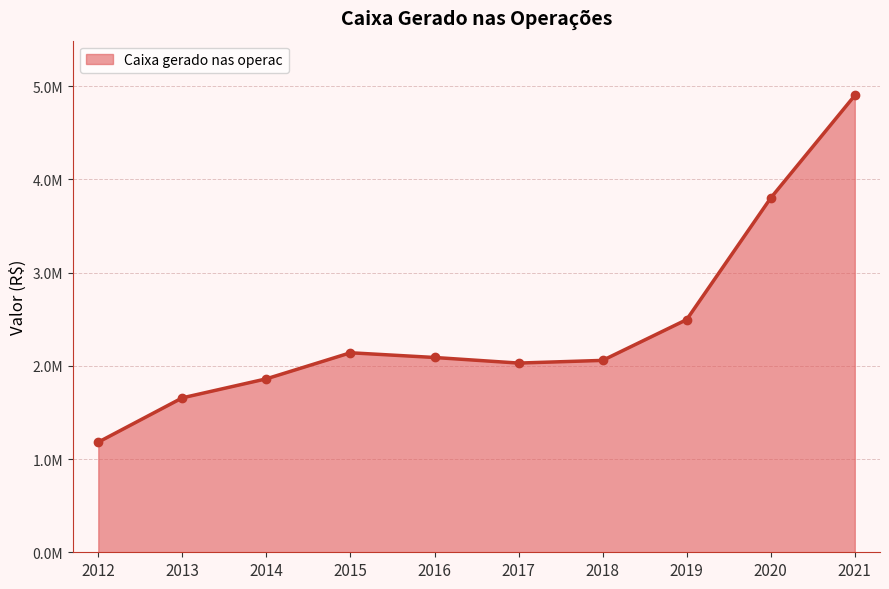

What is the greatest value displayed?

4899803